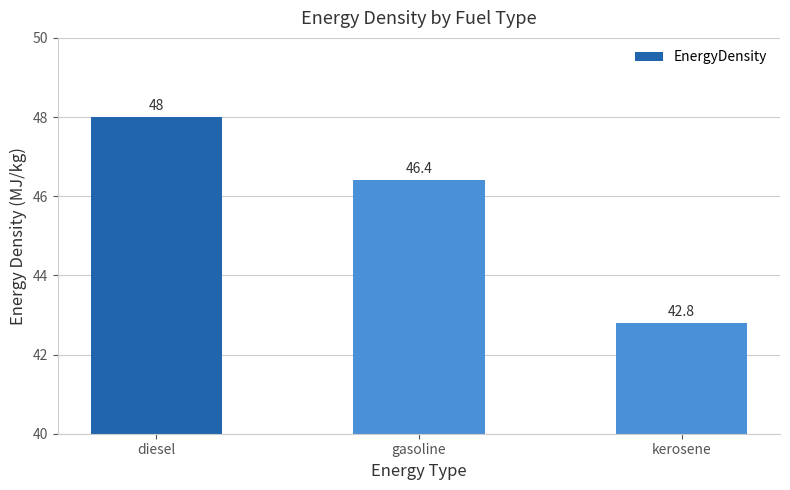

Reading right to left, list all the values displayed in this chart.

kerosene=42.8	gasoline=46.4	diesel=48.0